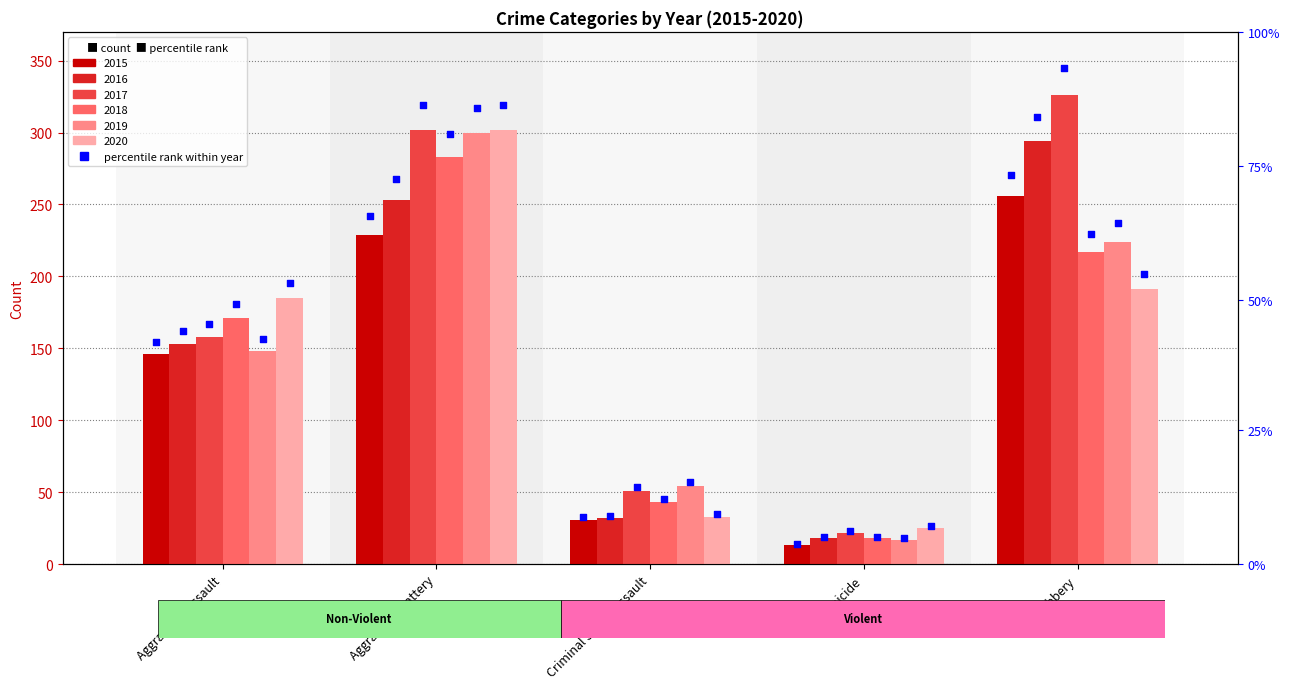

Approximately how many times larger is the value at Criminal Sexual Assault compared to Aggravated Battery?

0.1